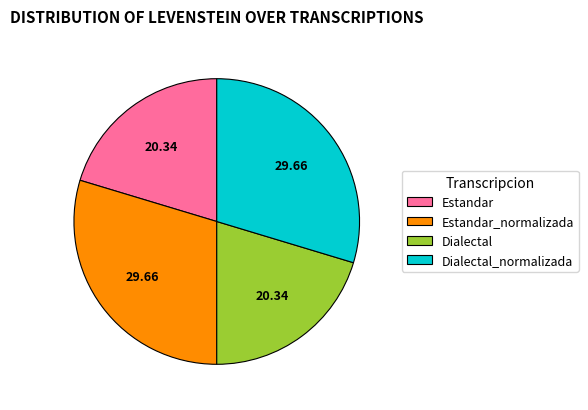

Does Estandar_normalizada represent more than half of the total?

No